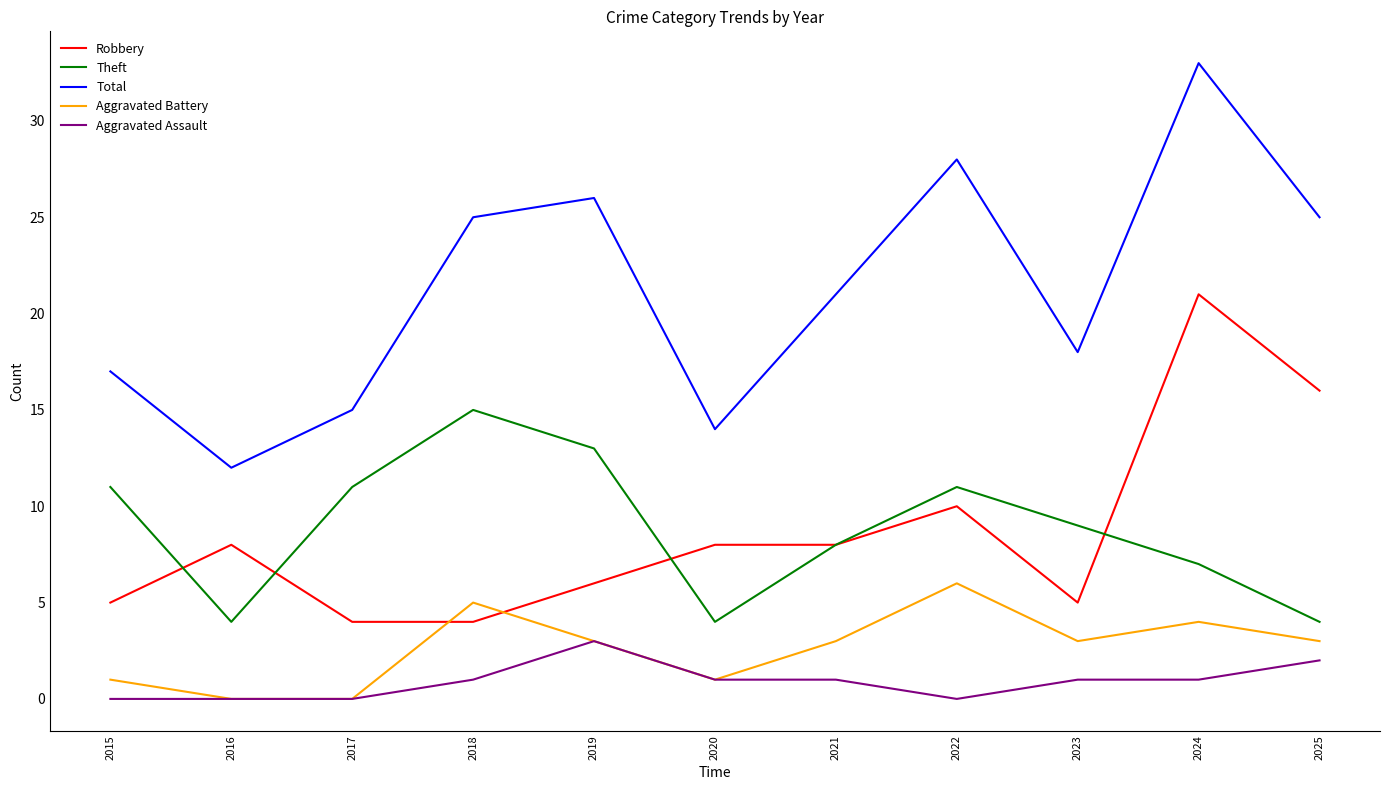

Is it true that Theft equals 8 at 2021?

True